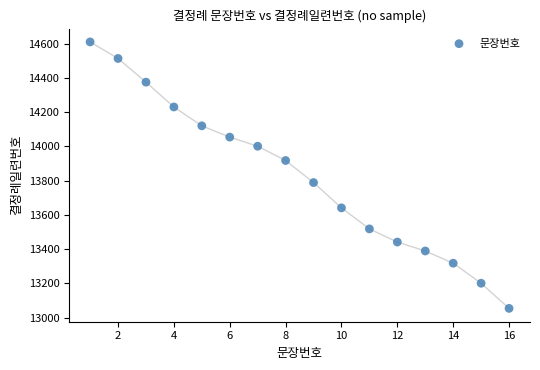

What is the range of Y values (max minus min)?

1556.5